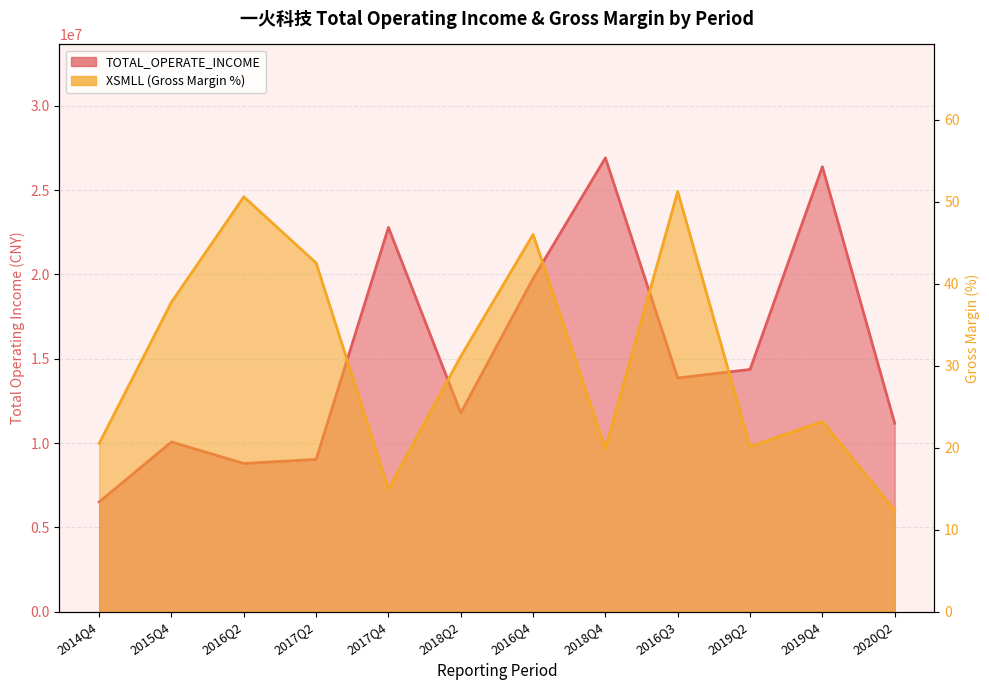

The value of TOTAL_OPERATE_INCOME at 2018Q4 is 26913954.4. True or false?

True